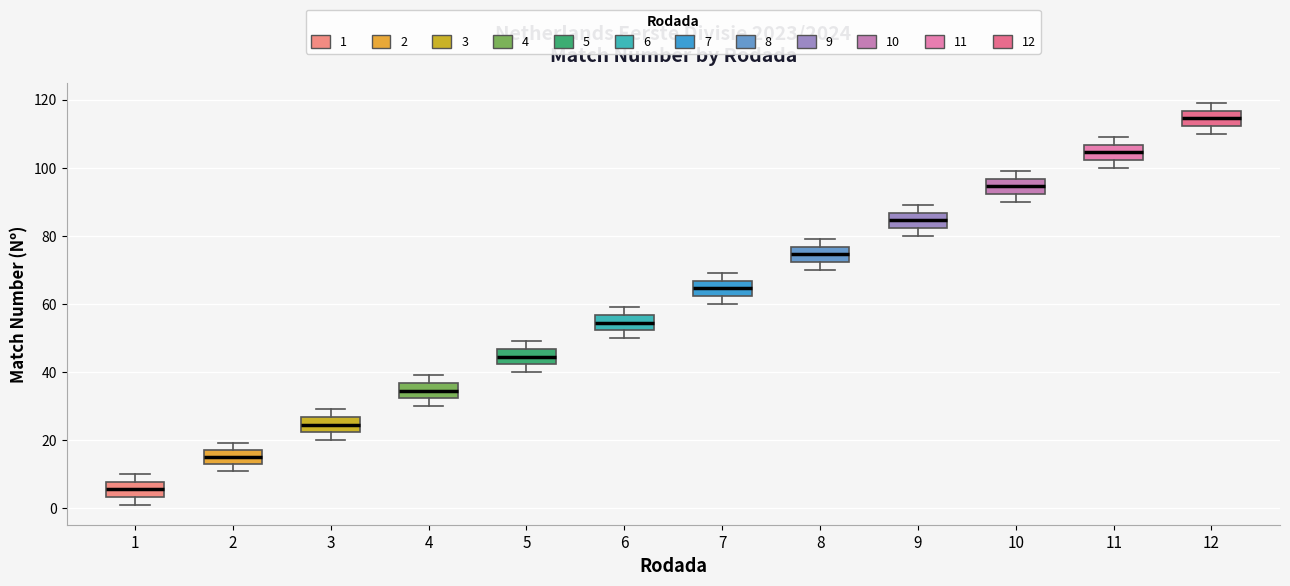

Where does the upper whisker of the box at x = 12 end on the y-axis? The values are not printed on the chart, so give them approximately, as read against the axis.

120